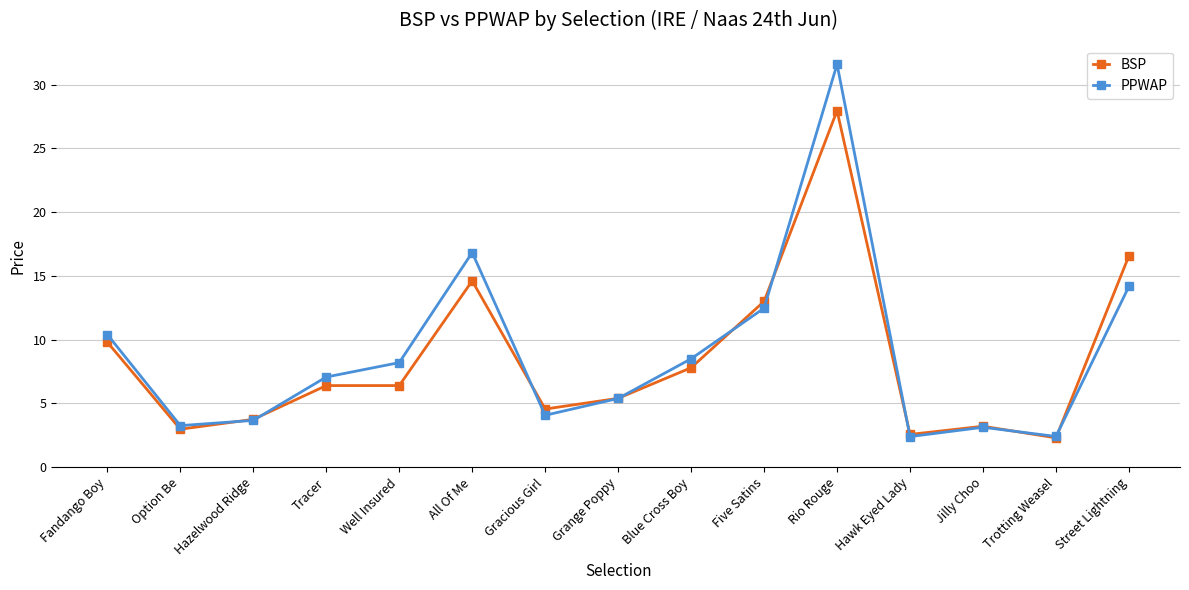

What is the minimum value shown in the chart?

2.3